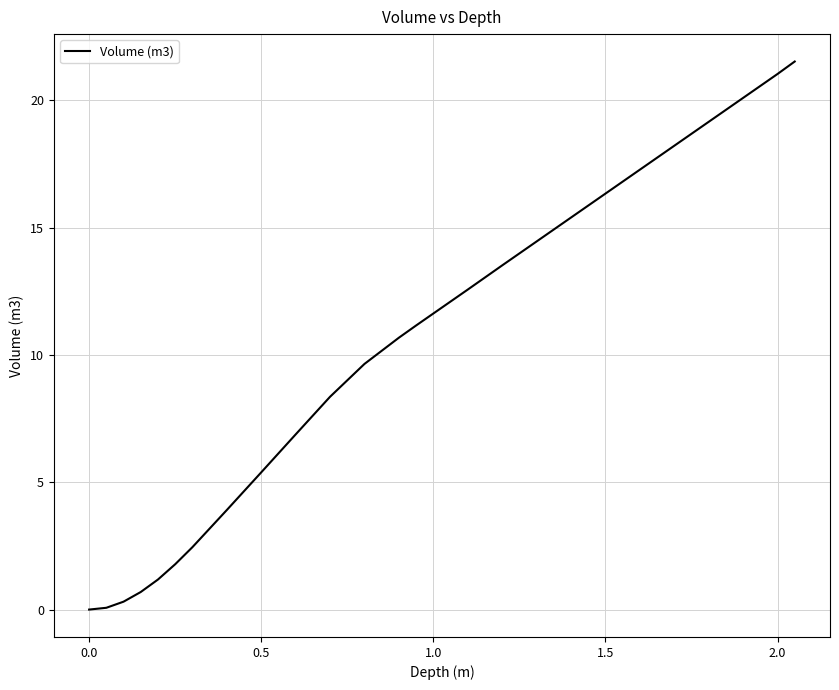

What is the difference between the maximum and minimum values?

21.5